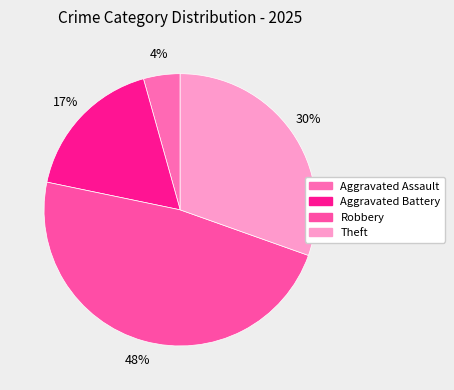

Between Aggravated Assault and Theft, which is larger?

Theft